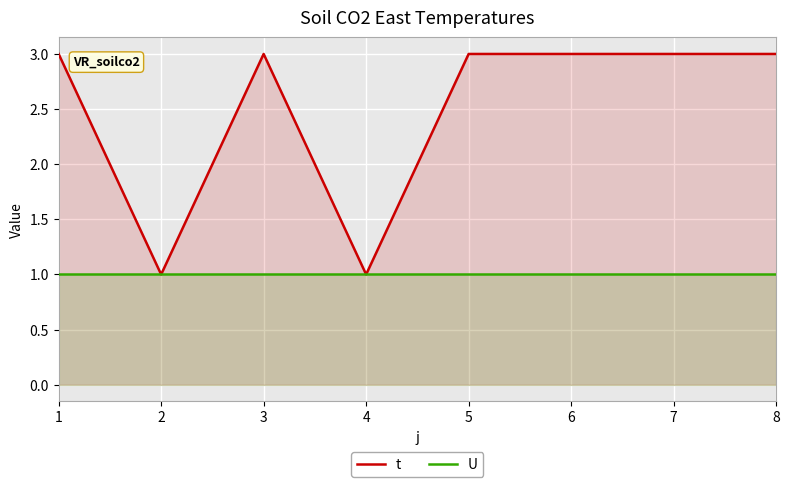

At how many categories does at least one series exceed 1?

6